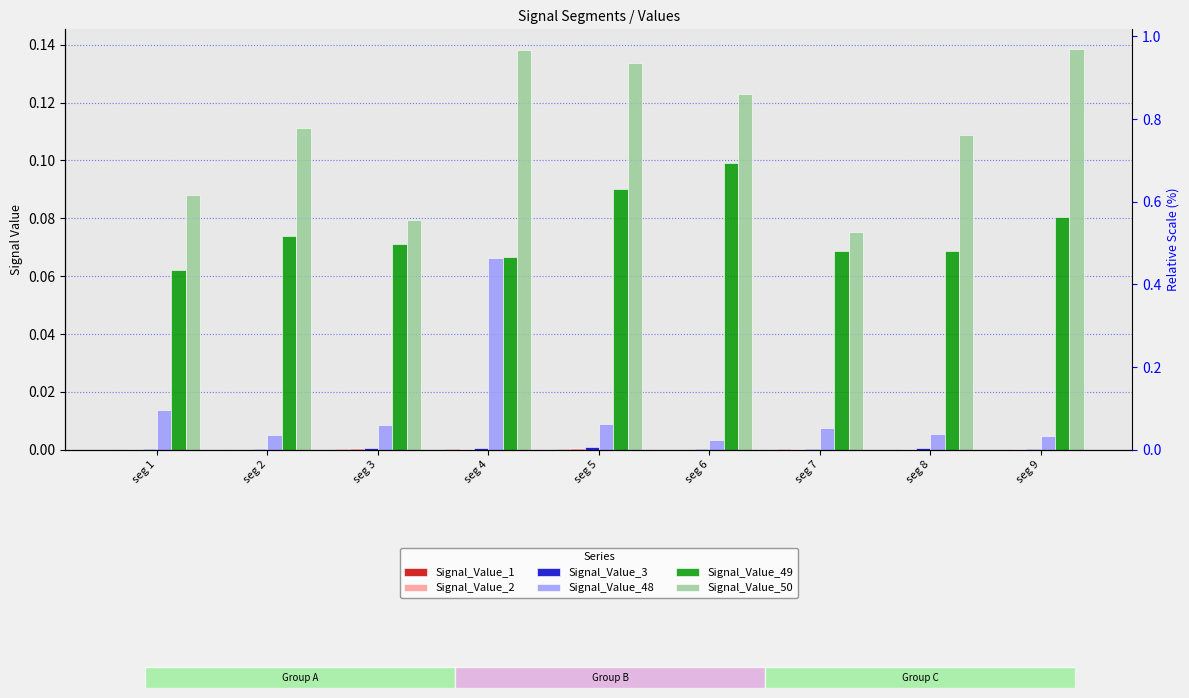

Rank the series by their maximum value, from lowest to highest.

Signal_Value_1, Signal_Value_2, Signal_Value_3, Signal_Value_48, Signal_Value_49, Signal_Value_50